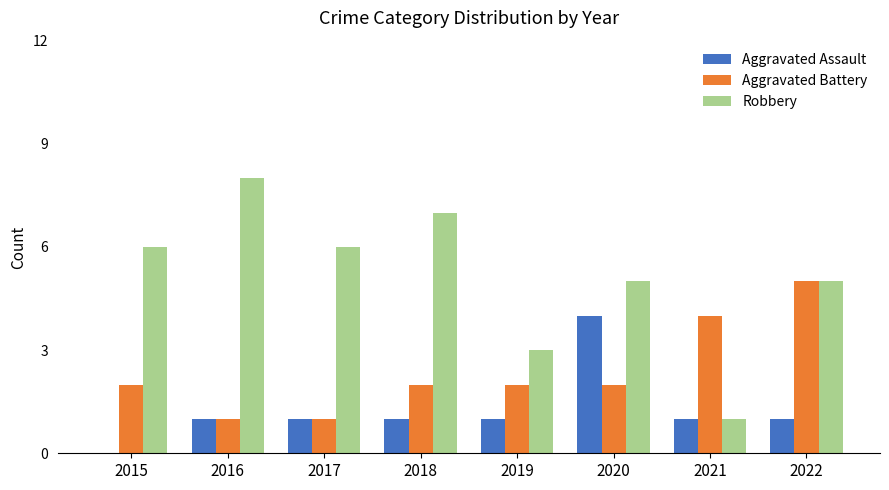

Which series changed the most between 2017 and 2021?

Robbery